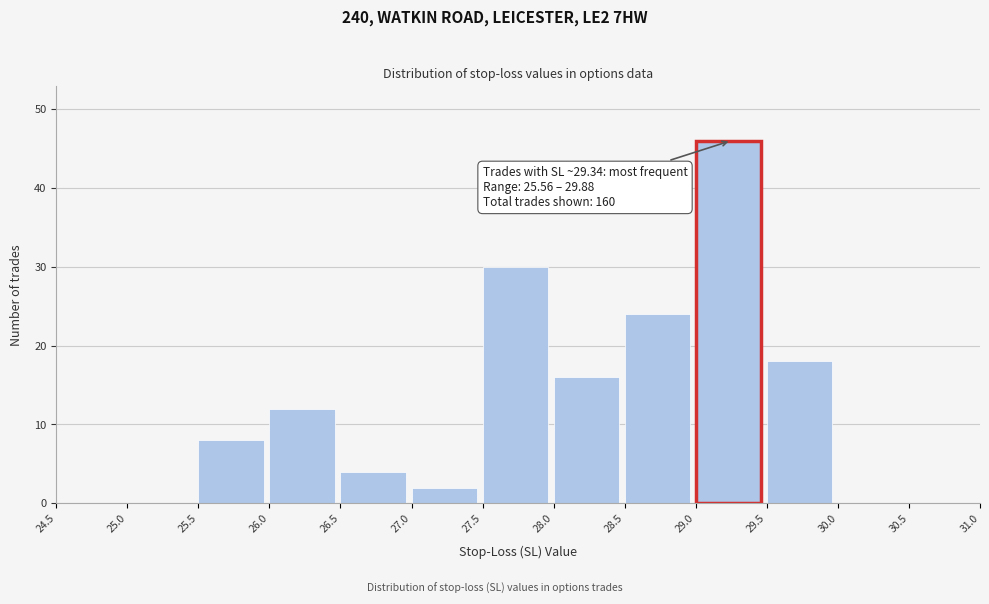

Over which range of the x-axis is the bar tallest?

29.0 to 29.5